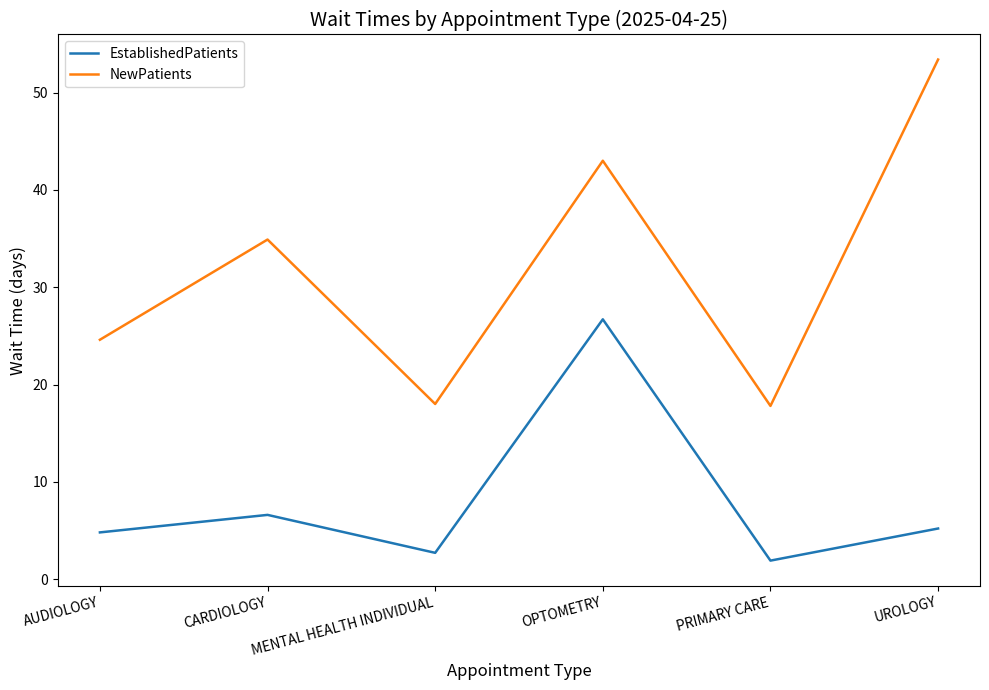

What is the sum of all EstablishedPatients values?

47.9